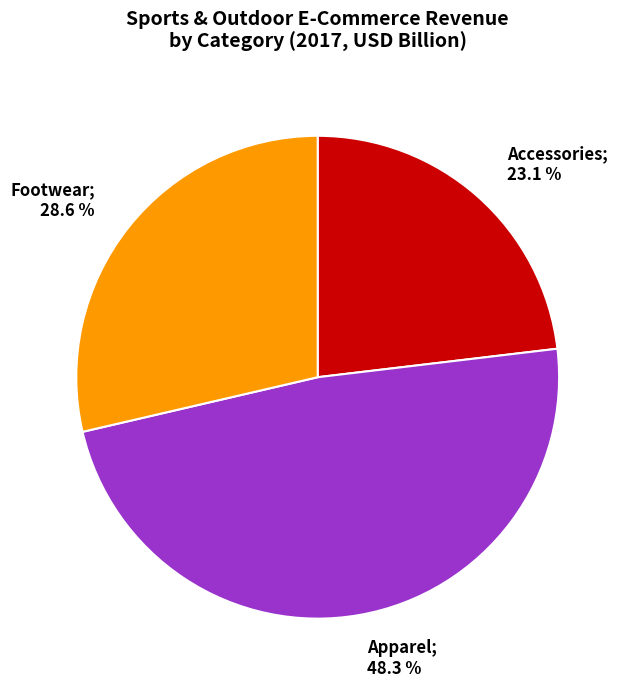

Is there any slice that represents more than half of the pie?

No